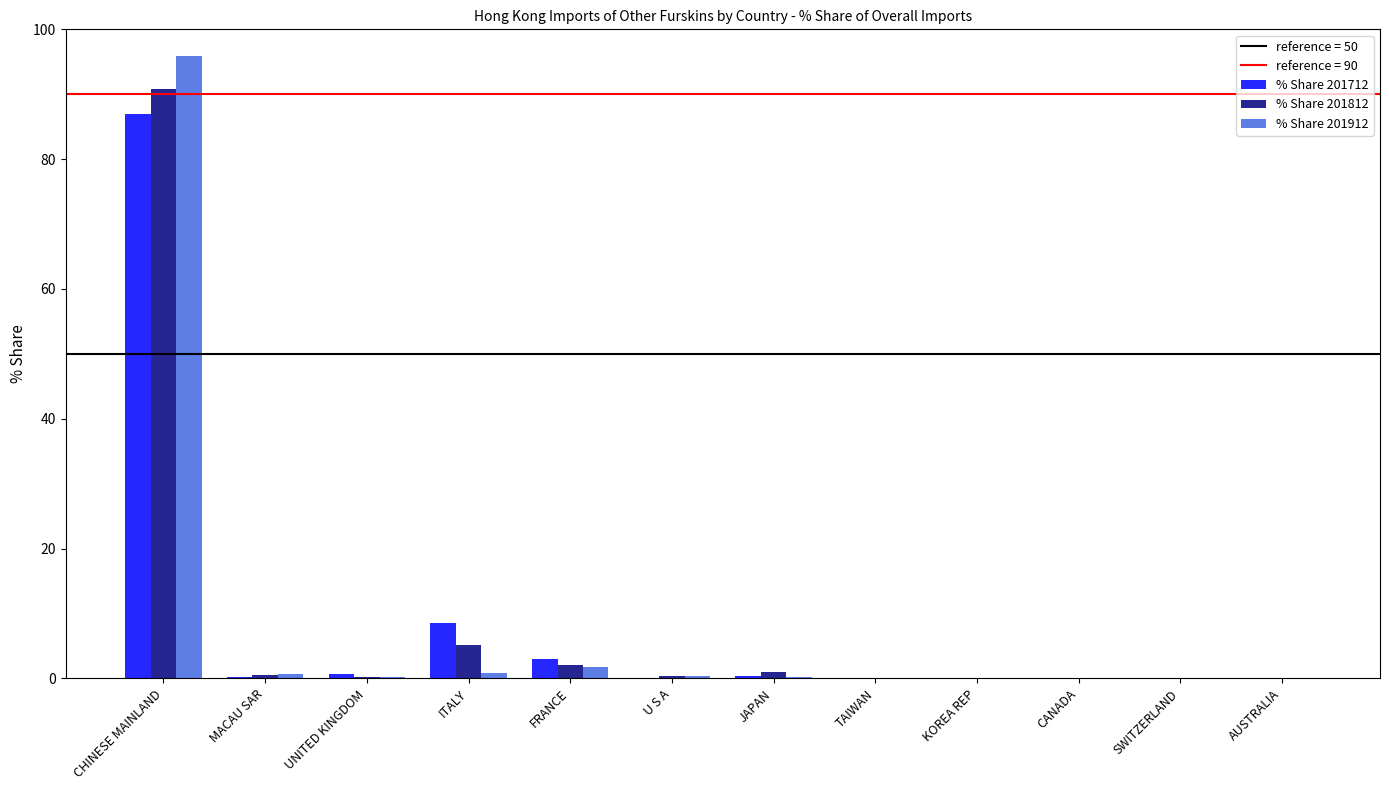

Which category has the highest value in the % Share 201912 series?

CHINESE MAINLAND